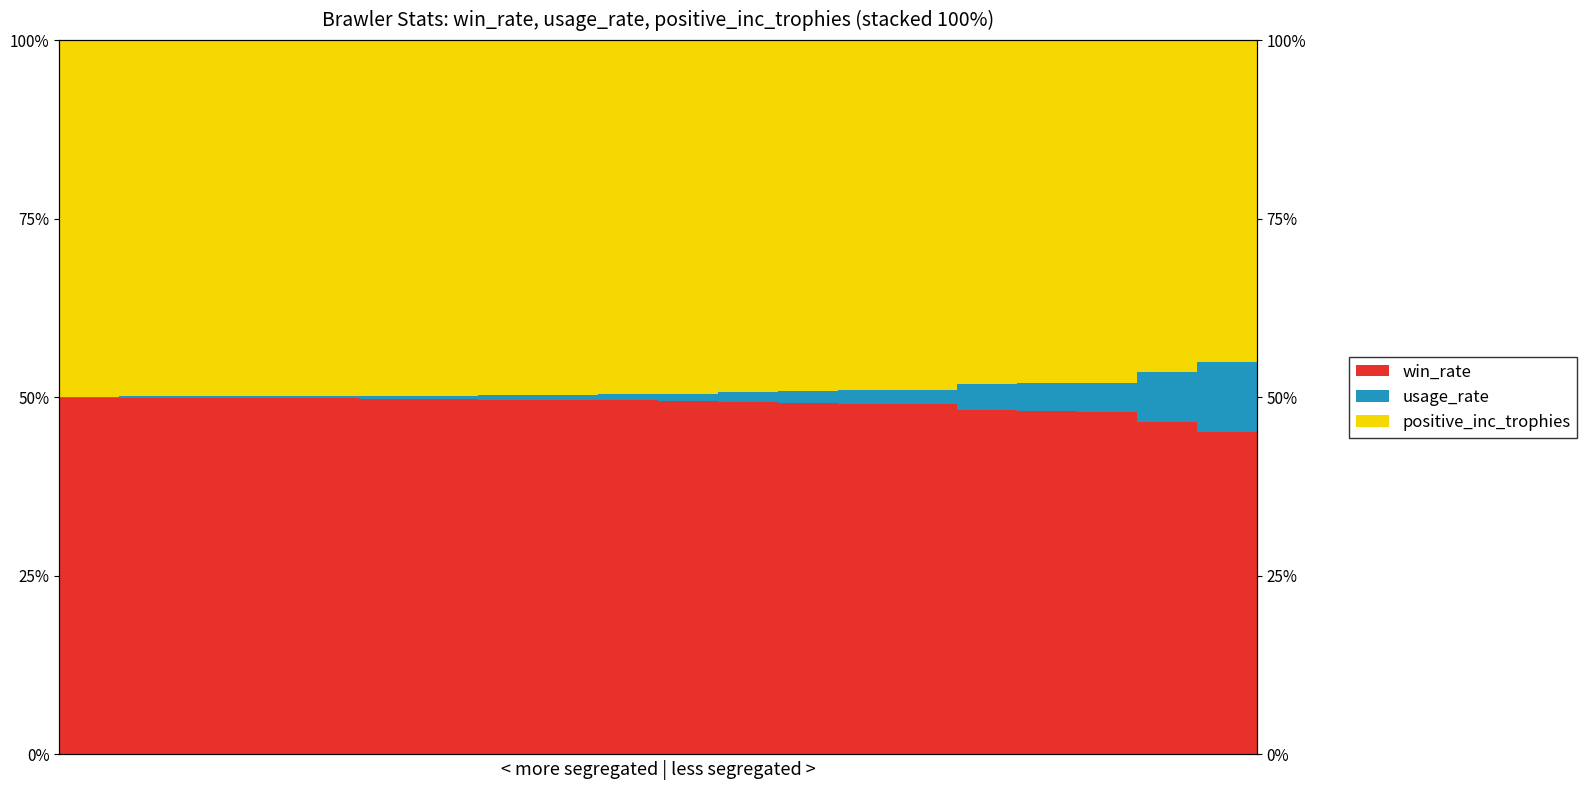

Which series changed the most between 12 and 13?

usage_rate